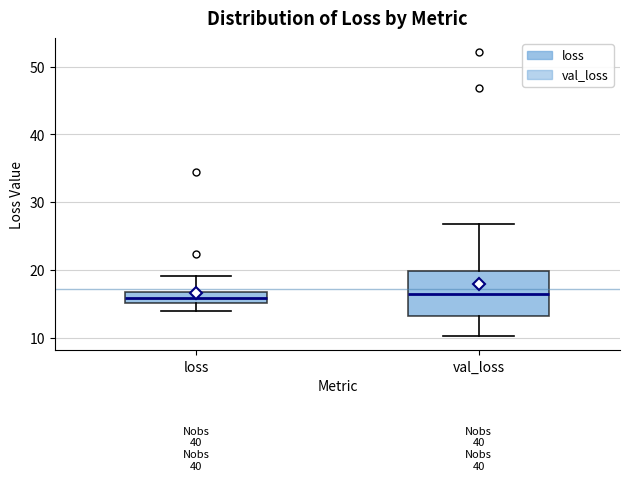

Where does the lower whisker of the box for val_loss end on the y-axis? The values are not printed on the chart, so give them approximately, as read against the axis.

10